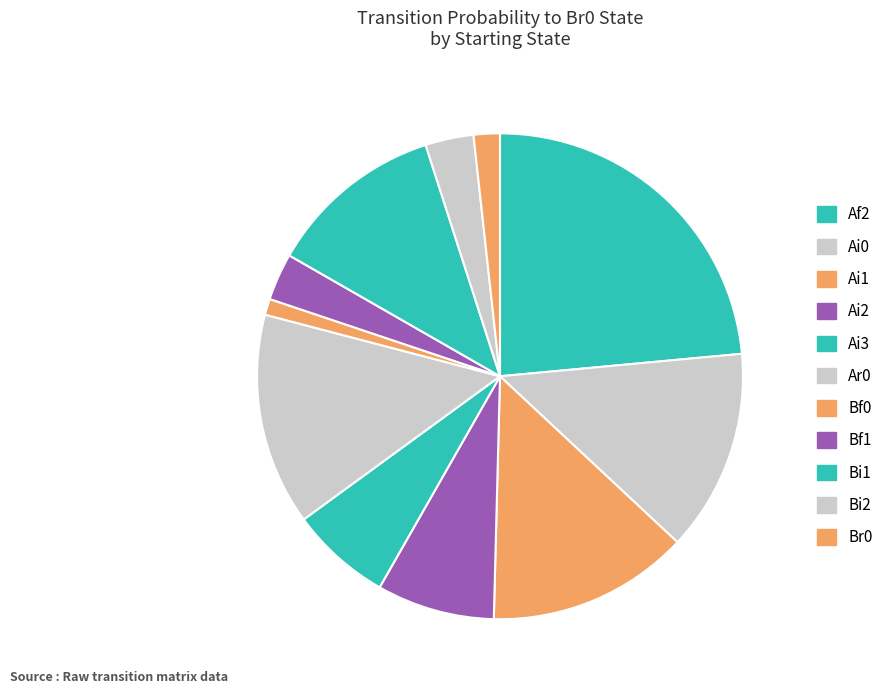

Count the number of slices in the pie.

11